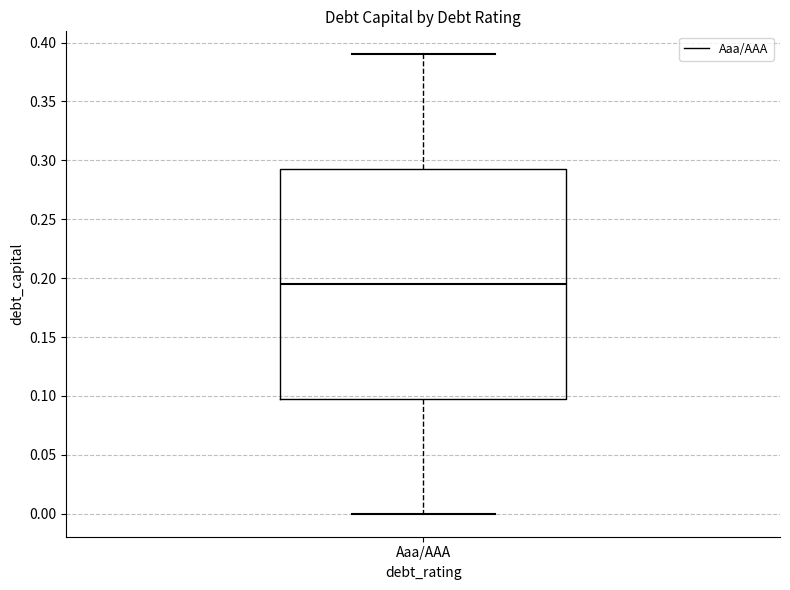

Read this box plot against the y-axis: the position of the median line, the range covered by the box, and the ends of both whiskers. The values are not printed on the chart, so give them approximately, as read against the axis.

median 0.195, box 0.100 to 0.295, whiskers 0.000 to 0.390